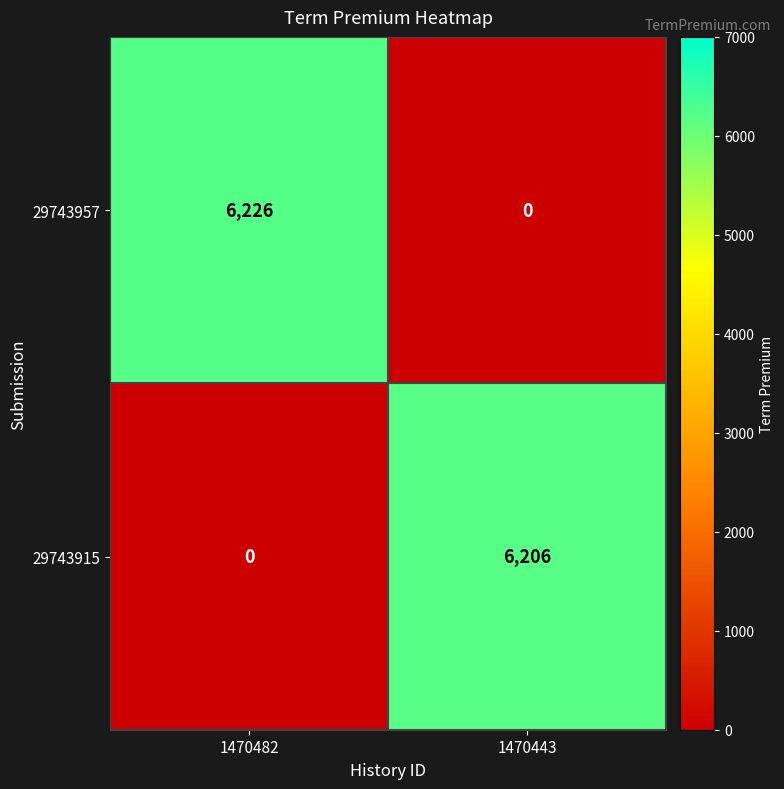

Reading left to right, list all the values displayed in this chart.

29743957: 6226	0
29743915: 0	6206